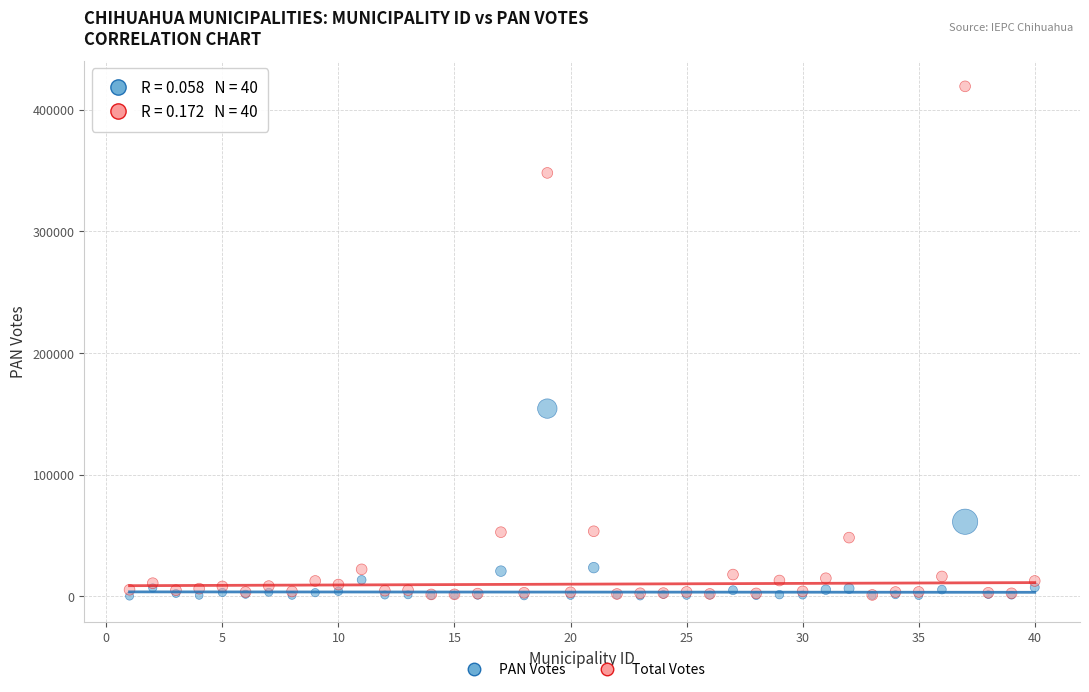

Across all series, what Y value is closest to 209568?

154229